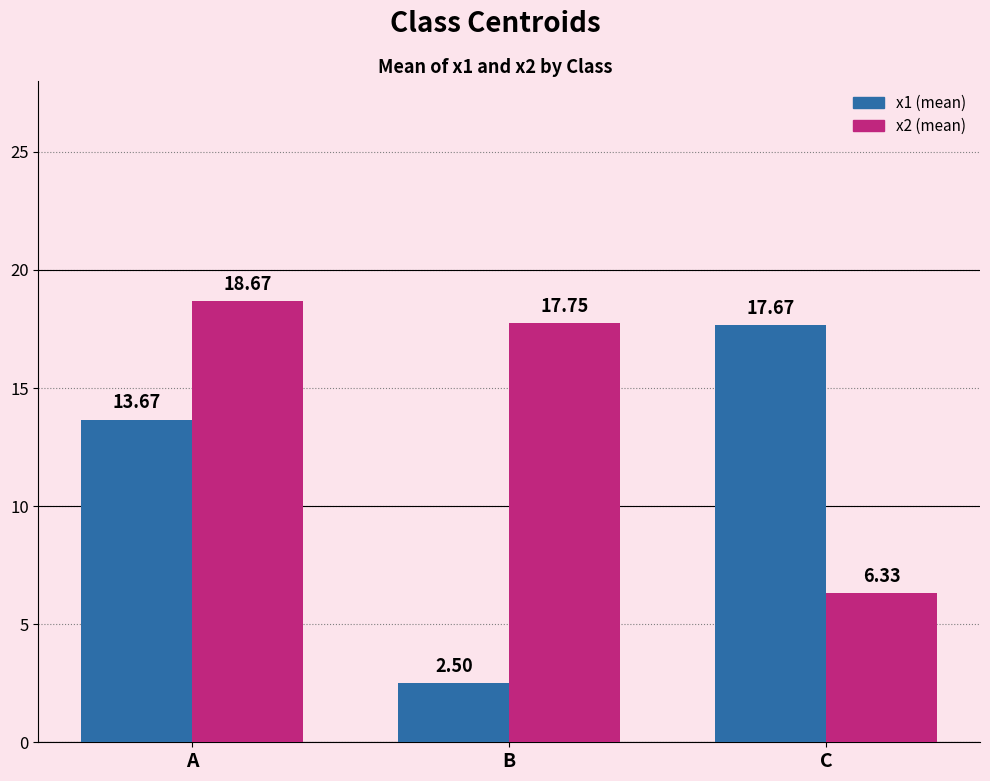

What is the sum of the x2 (mean) values at B and A?

36.4